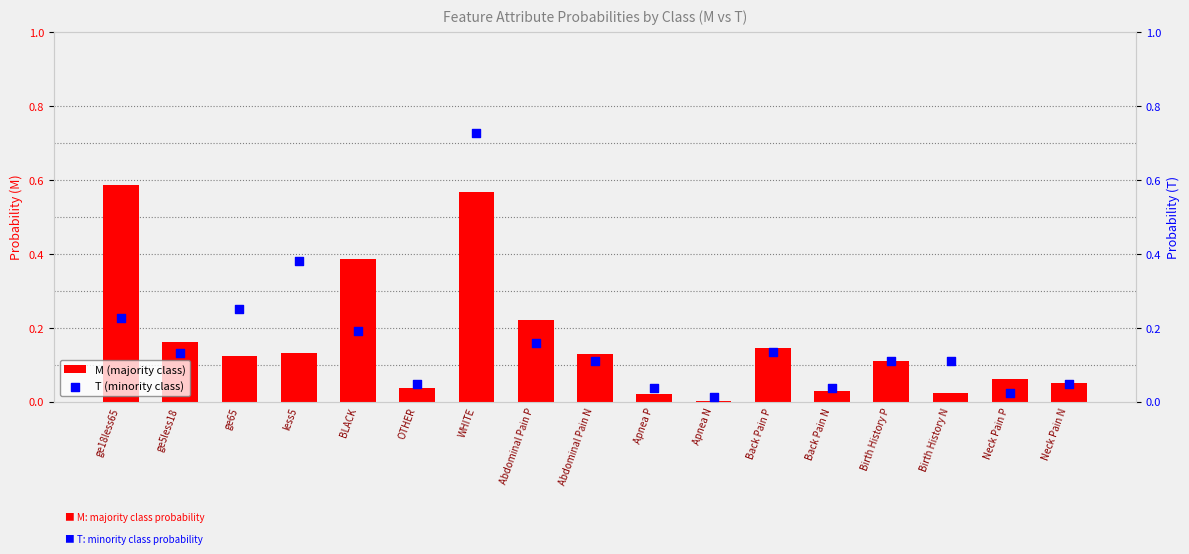

What are all the series names shown in the legend?

M (majority class), T (minority class)